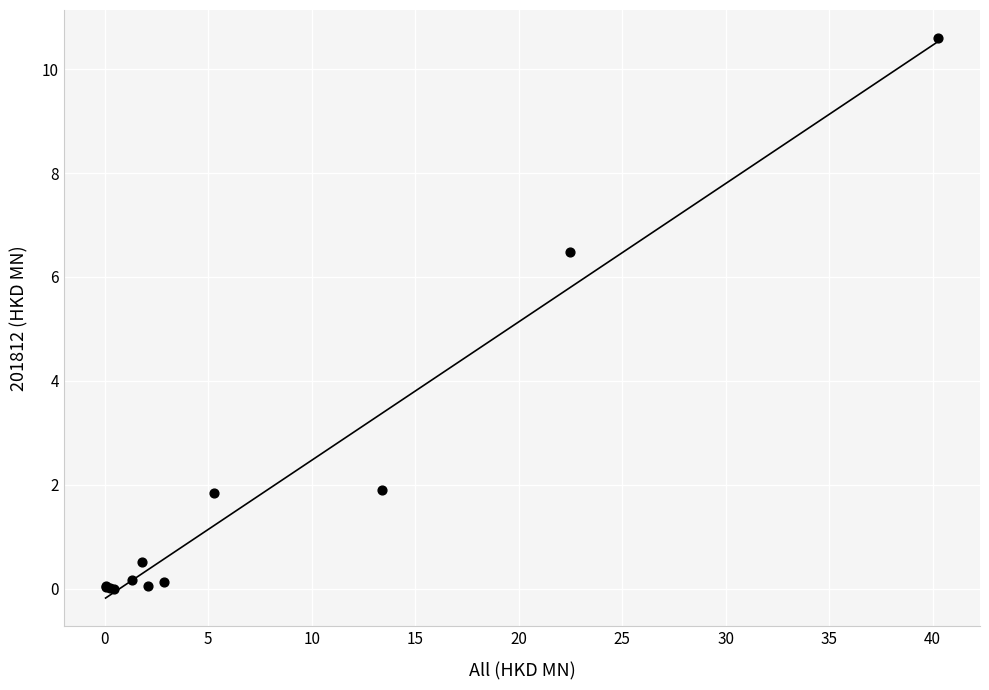

What Y value in the scatter plot is closest to 5?

6.5